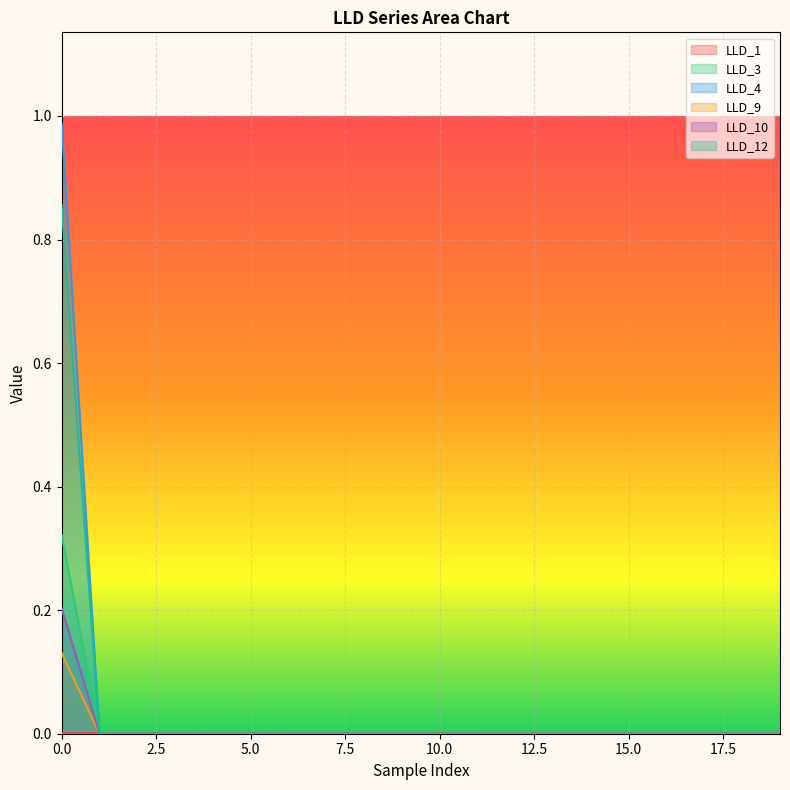

The value of LLD_9 at 16 is 0.0. True or false?

True